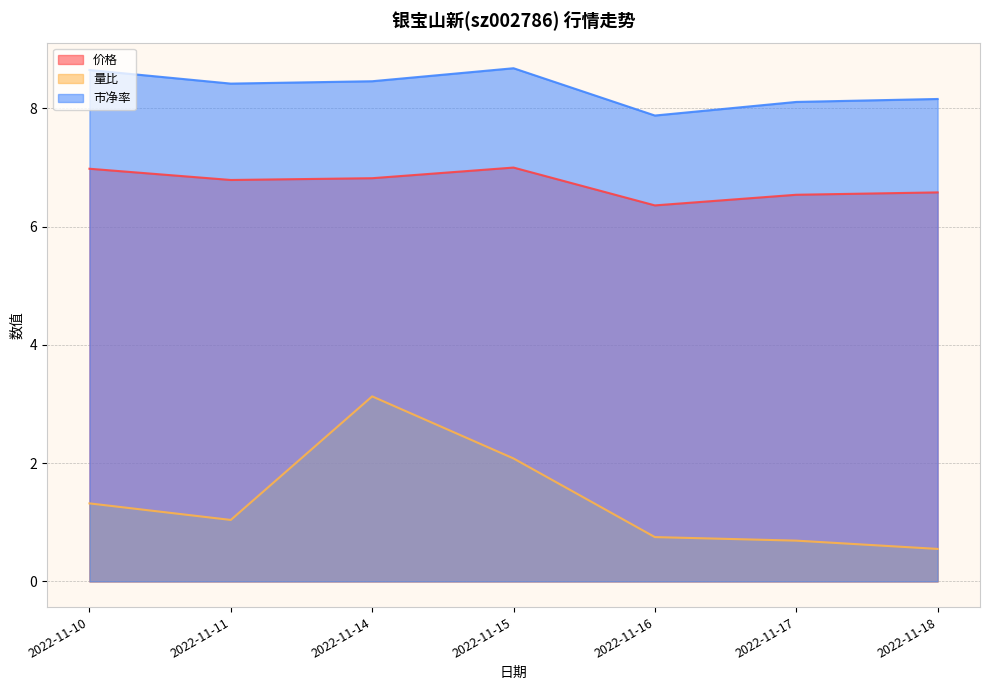

How many lines are shown in the chart?

3